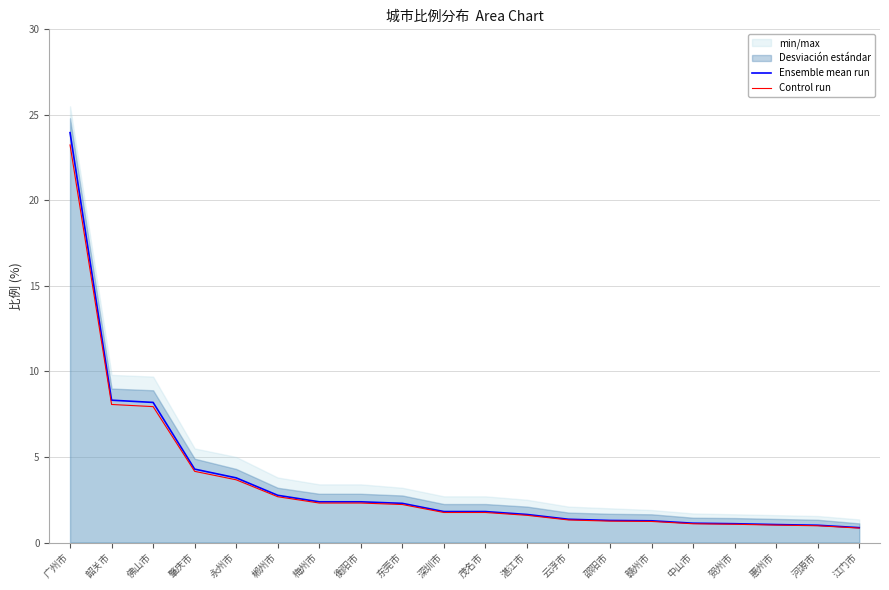

What value does the Control run series have at 赣州市?

1.2